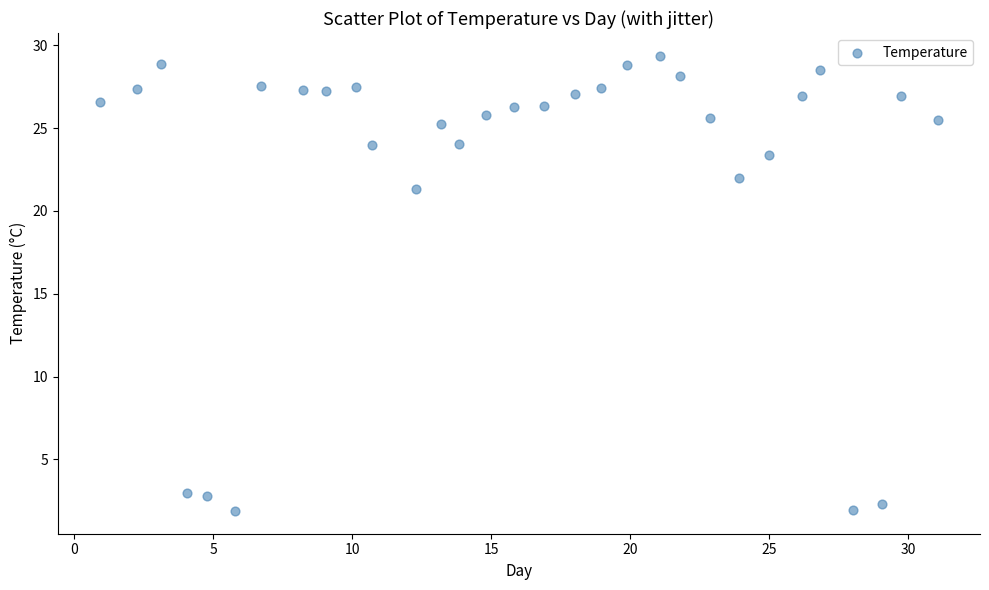

What Y value in the scatter plot is closest to 15?

21.3